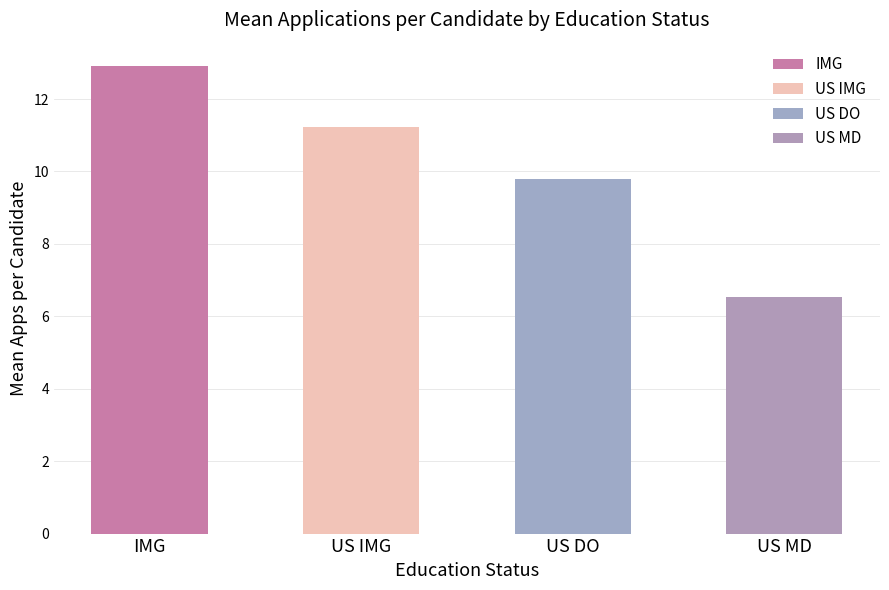

Between US MD and US IMG, which is larger?

US IMG